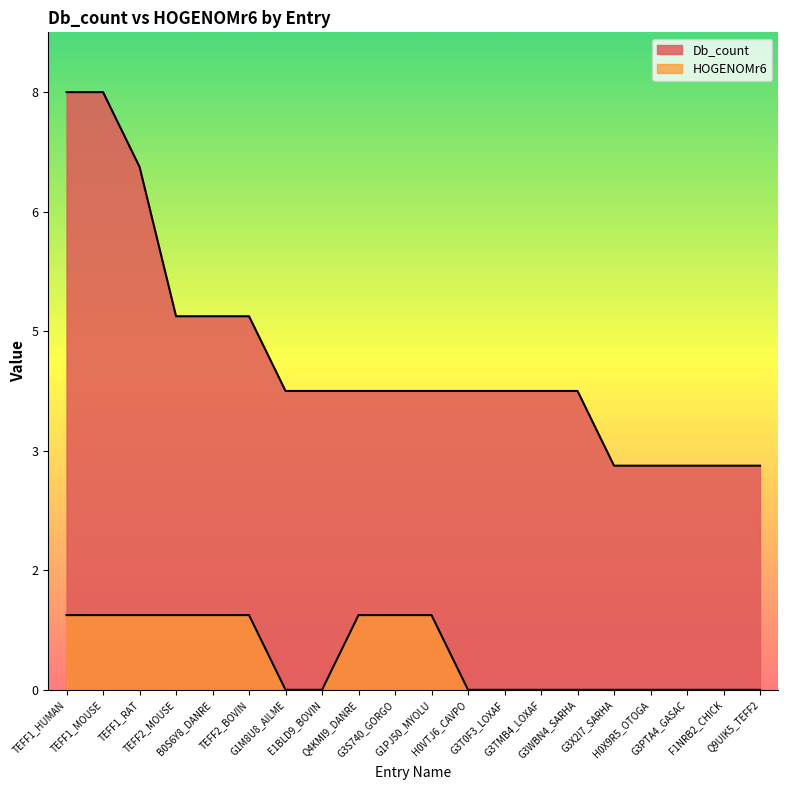

Does the chart display data point markers on the line(s)?

No